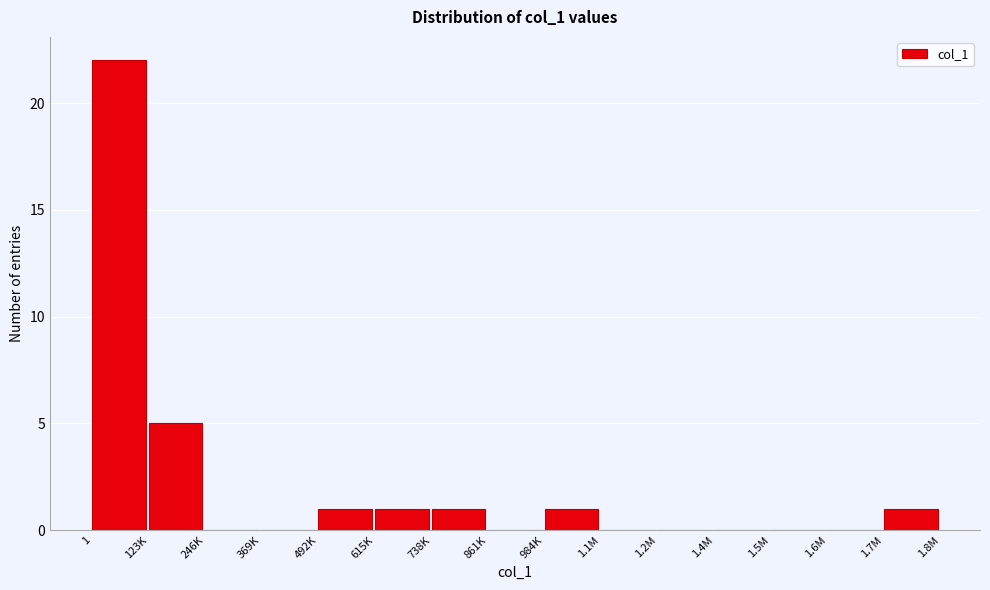

Reading left to right, extract all data points from this chart.

1=22	123K=5	246K=0	369K=0	492K=1	615K=1	738K=1	861K=0	984K=1	1.1M=0	1.2M=0	1.4M=0	1.5M=0	1.6M=0	1.7M=1